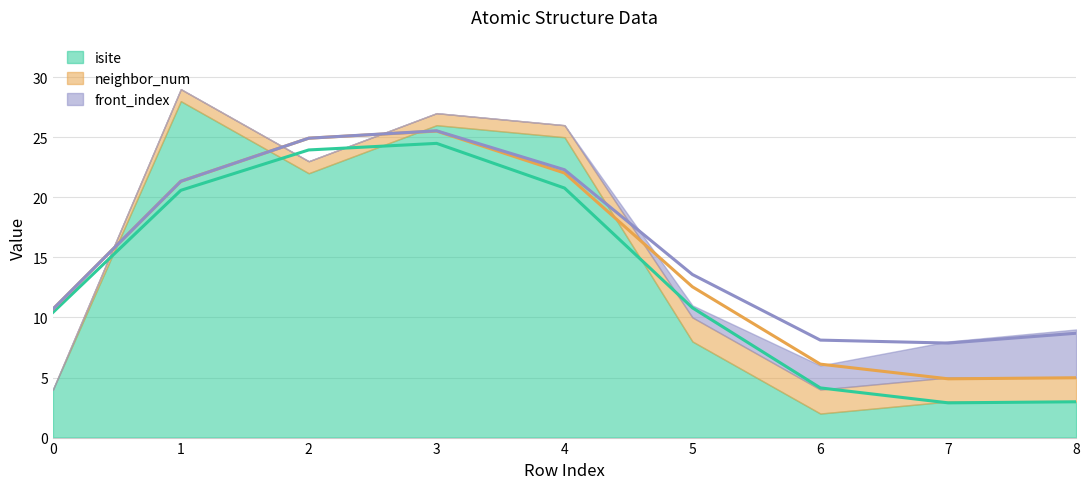

What are all the series names shown in the legend?

isite, neighbor_num, front_index